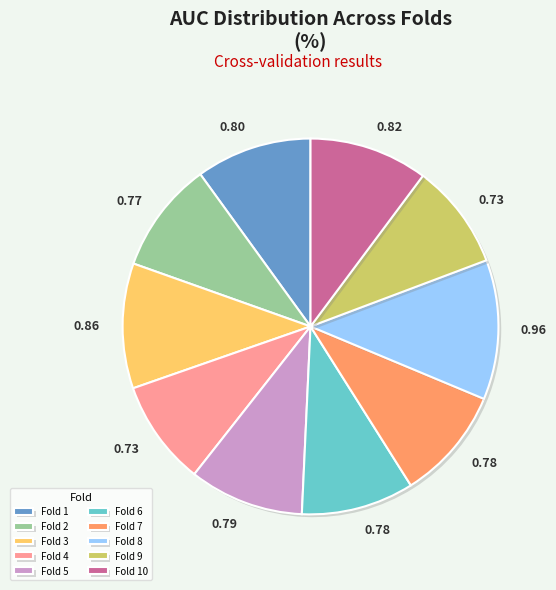

True or false: Fold 7 accounts for 1% of the total.

False